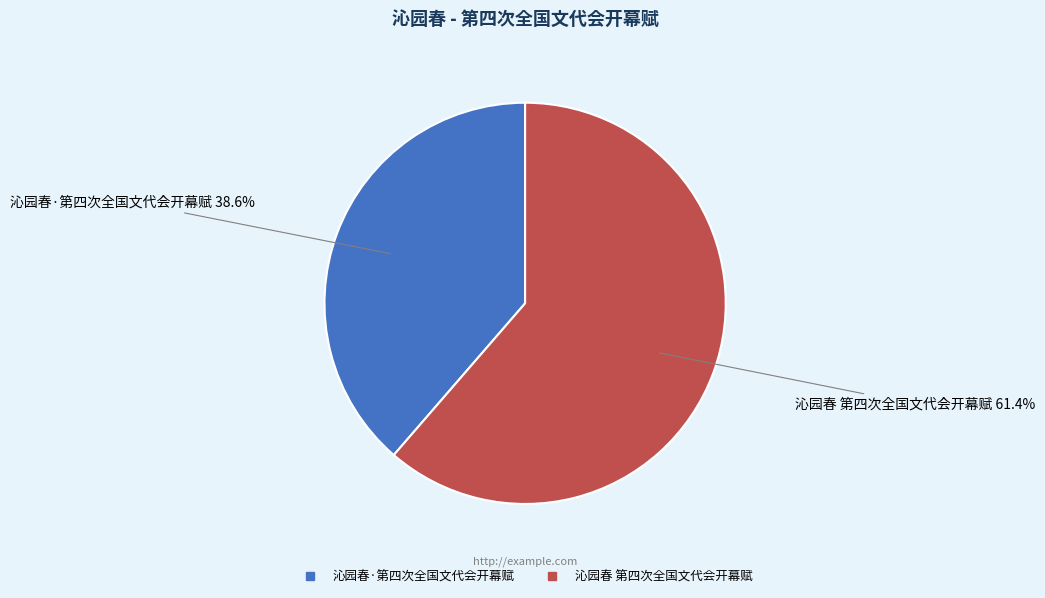

What is the smallest slice in the pie chart?

沁园春·第四次全国文代会开幕赋